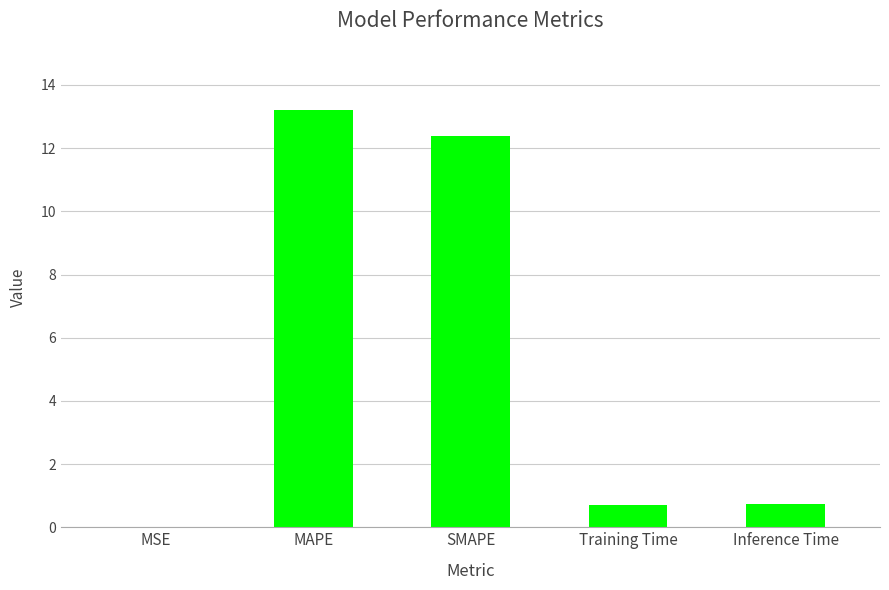

Which label corresponds to the largest value in the chart?

MAPE